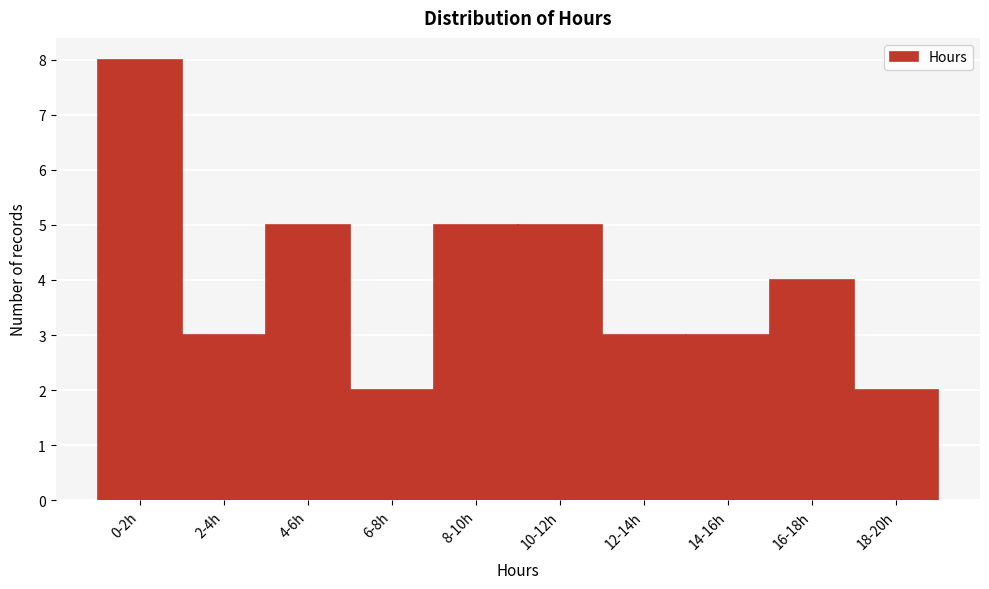

Reading right to left, transcribe all the data shown in this chart.

2	4	3	3	5	5	2	5	3	8